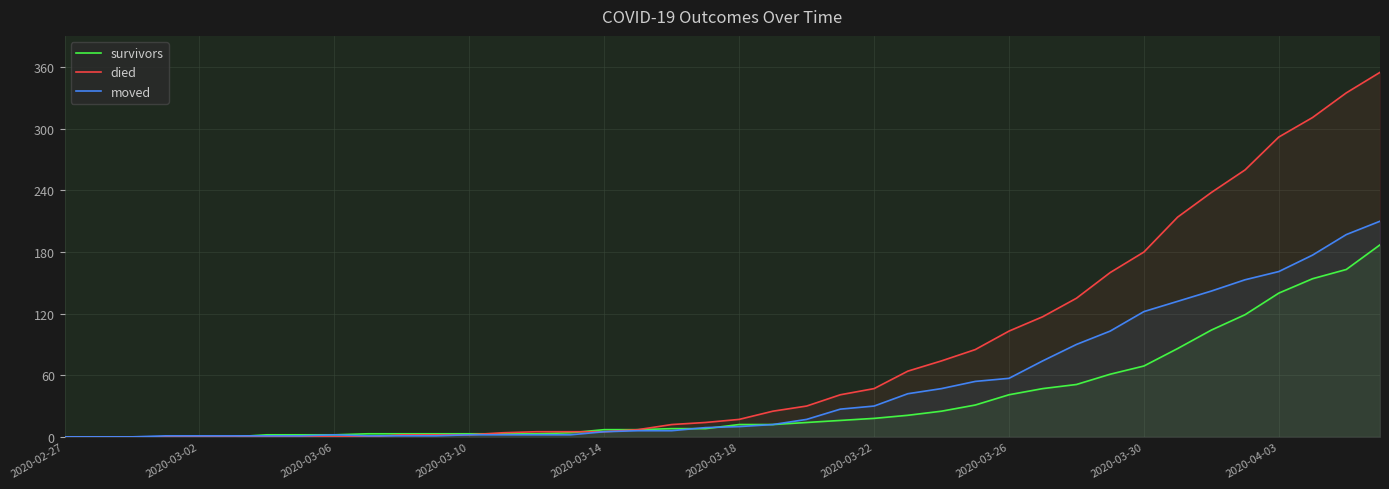

Does the chart display data point markers on the line(s)?

No